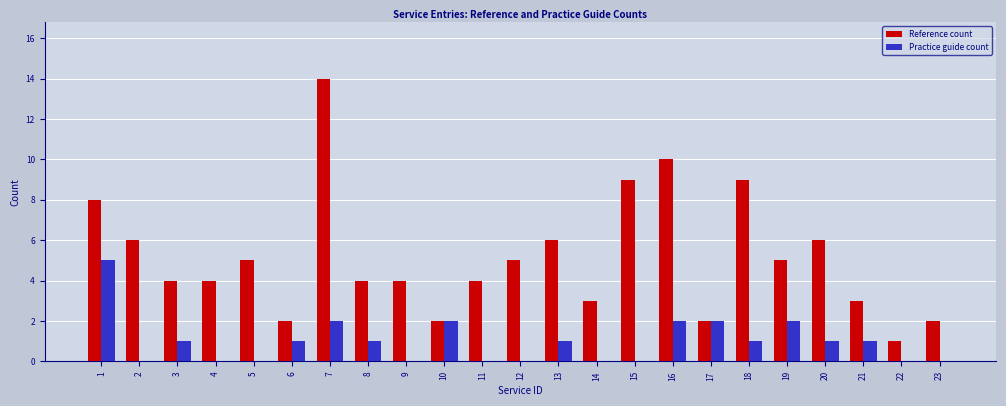

The Practice guide count series shows 2 at 12. True or false?

False